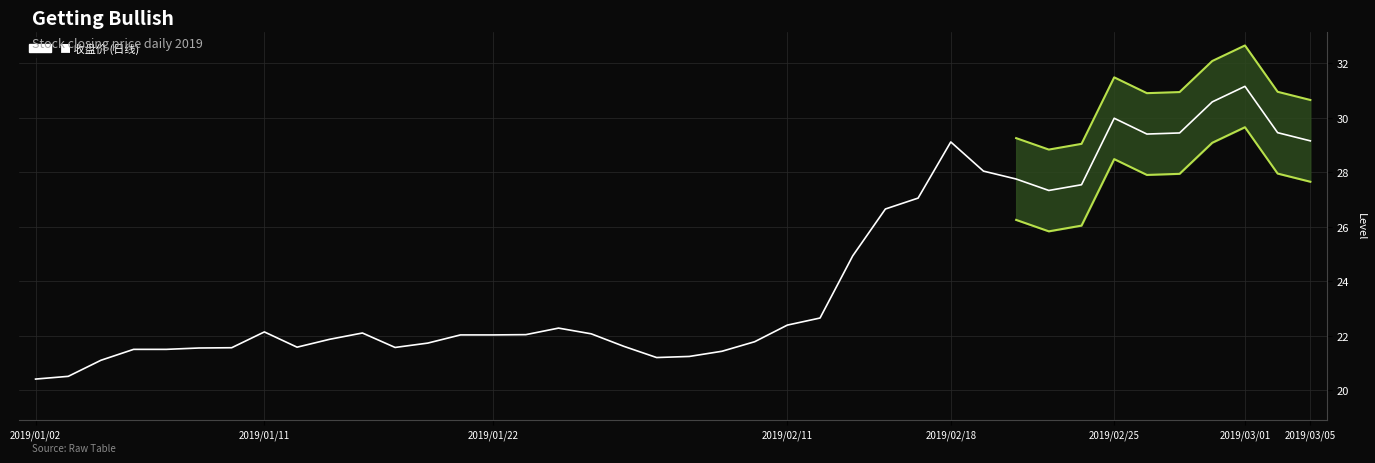

How many lines are shown in the chart?

1